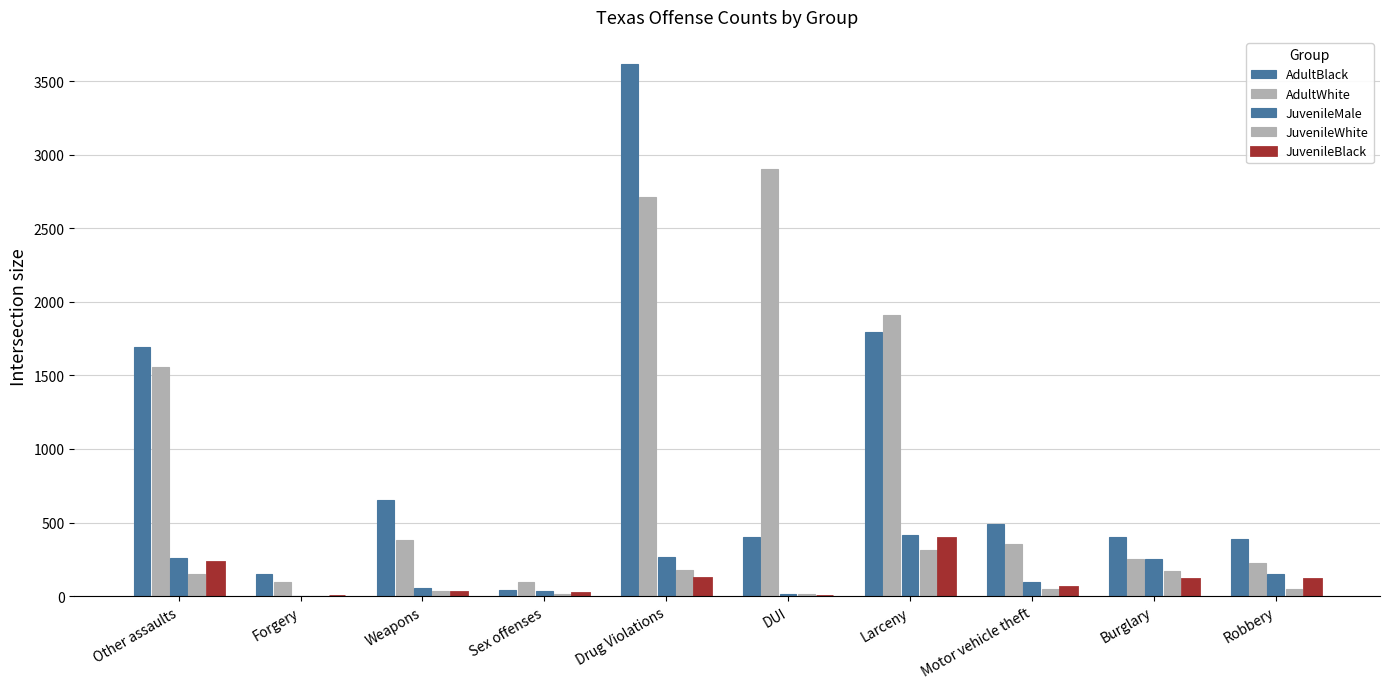

Where is JuvenileBlack nearest to the value 197?

Other assaults